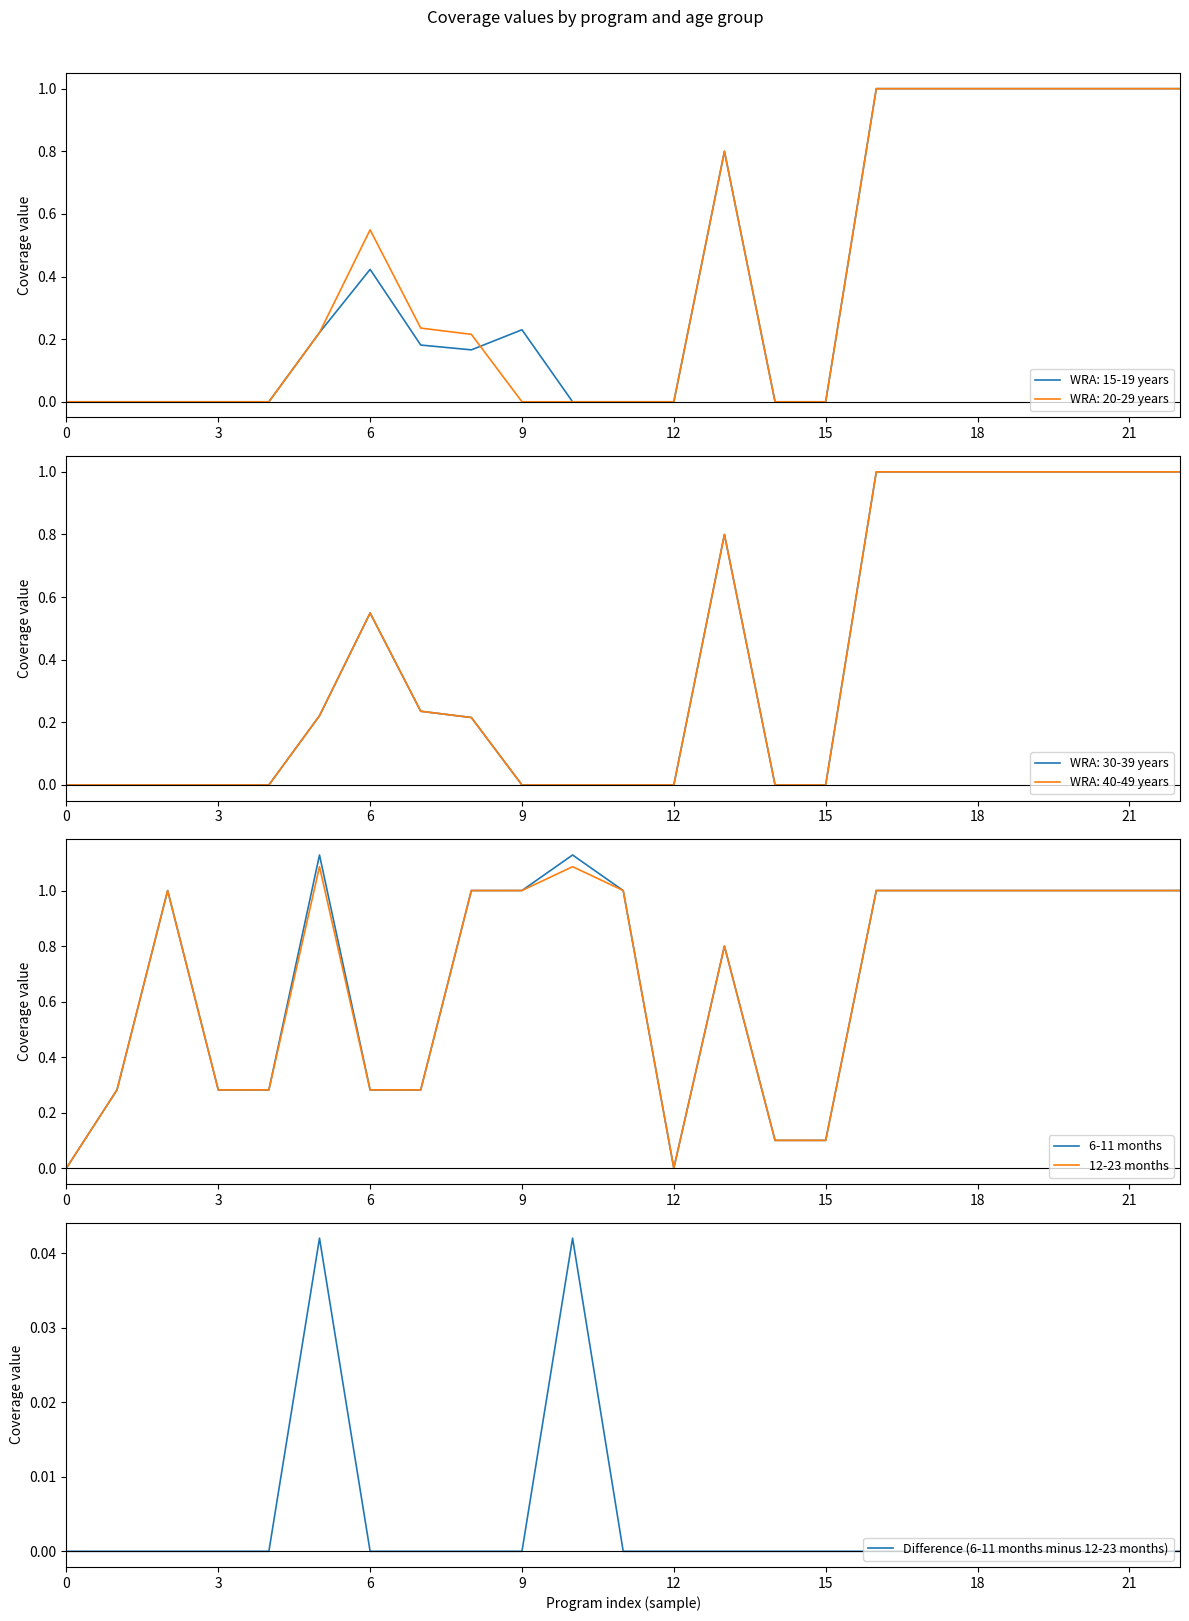

The value of Difference (6-11 months minus 12-23 months) at 6 is 0.0. True or false?

True